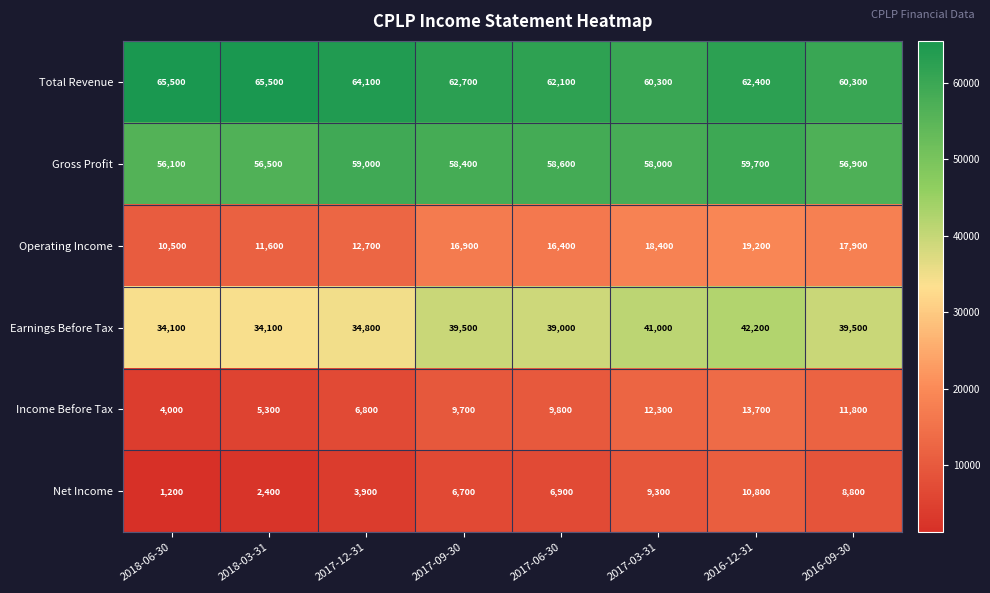

Which series has the widest spread of values?

Income Before Tax